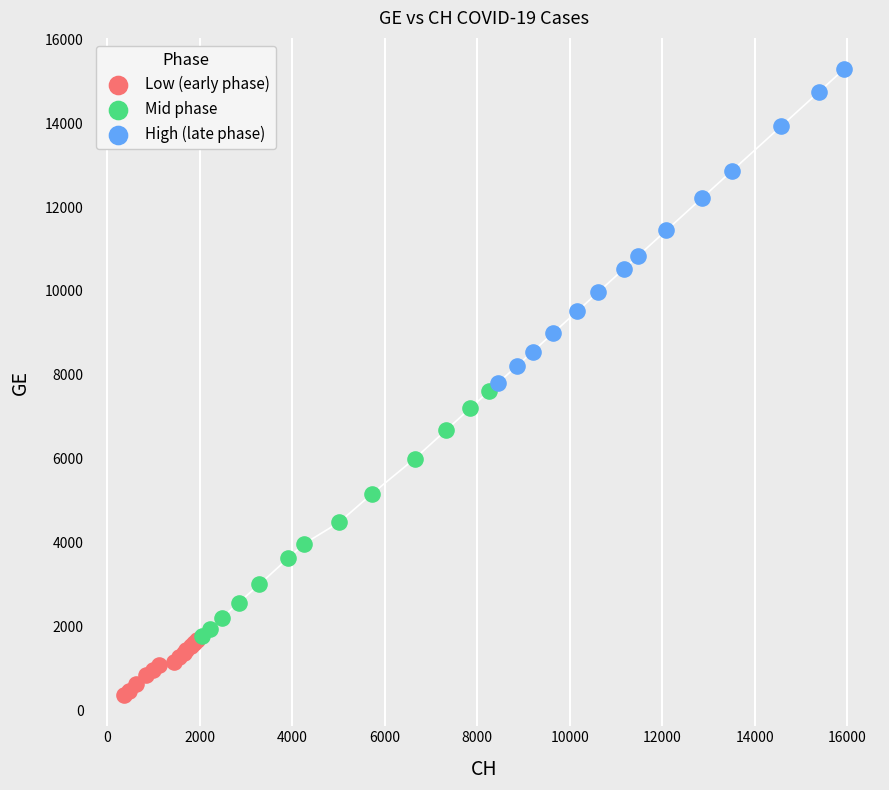

Which series contains the highest Y value?

High (late phase)